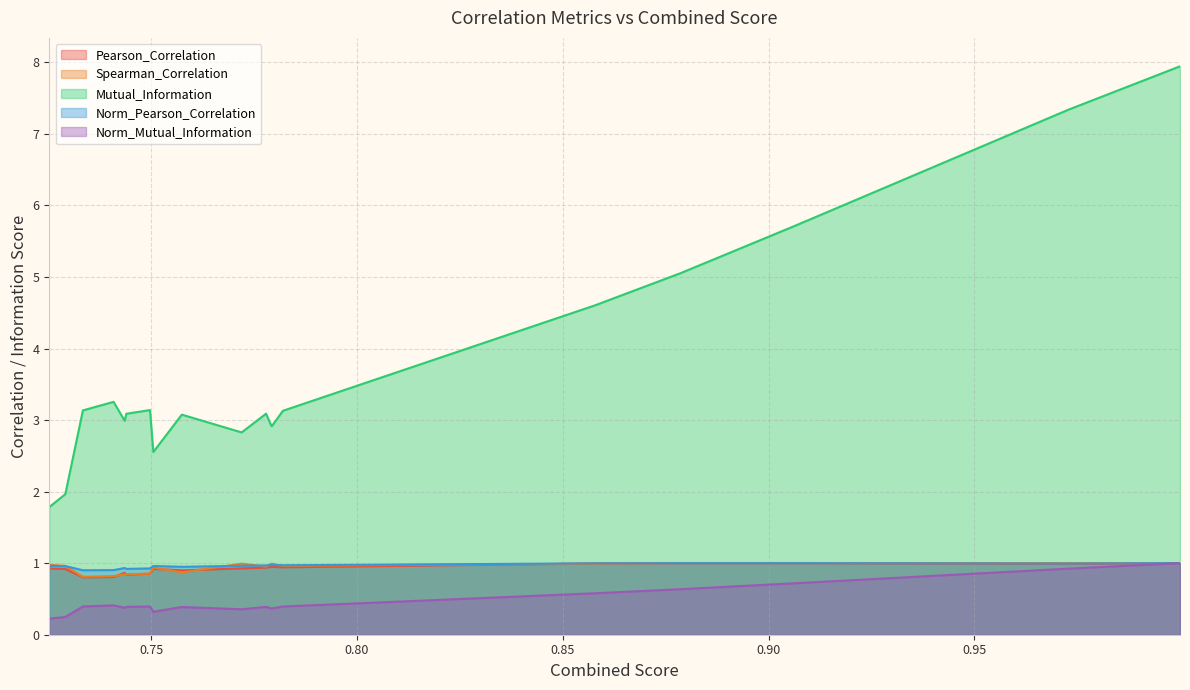

How many intersections are there between Norm_Pearson_Correlation and Norm_Mutual_Information?

1